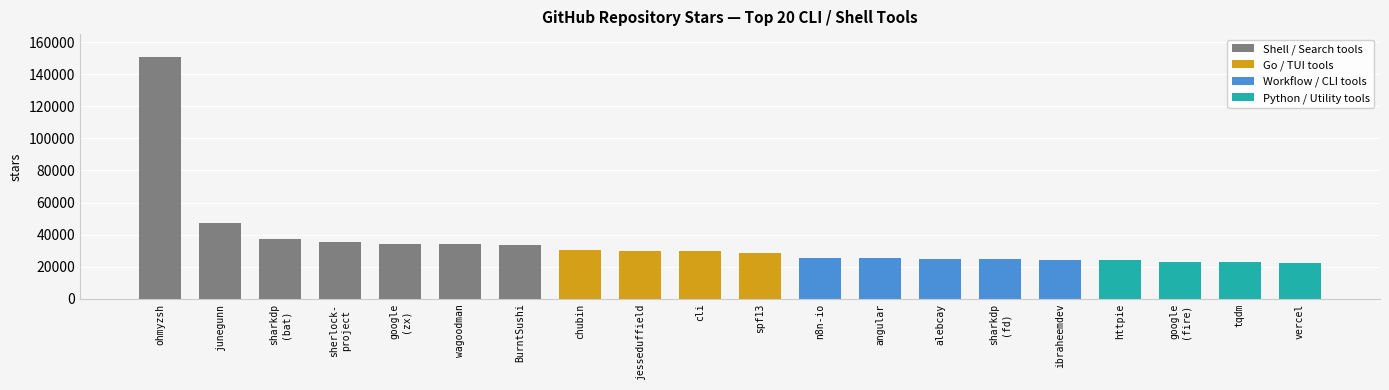

Is it true that the value at httpie is 39134?

False